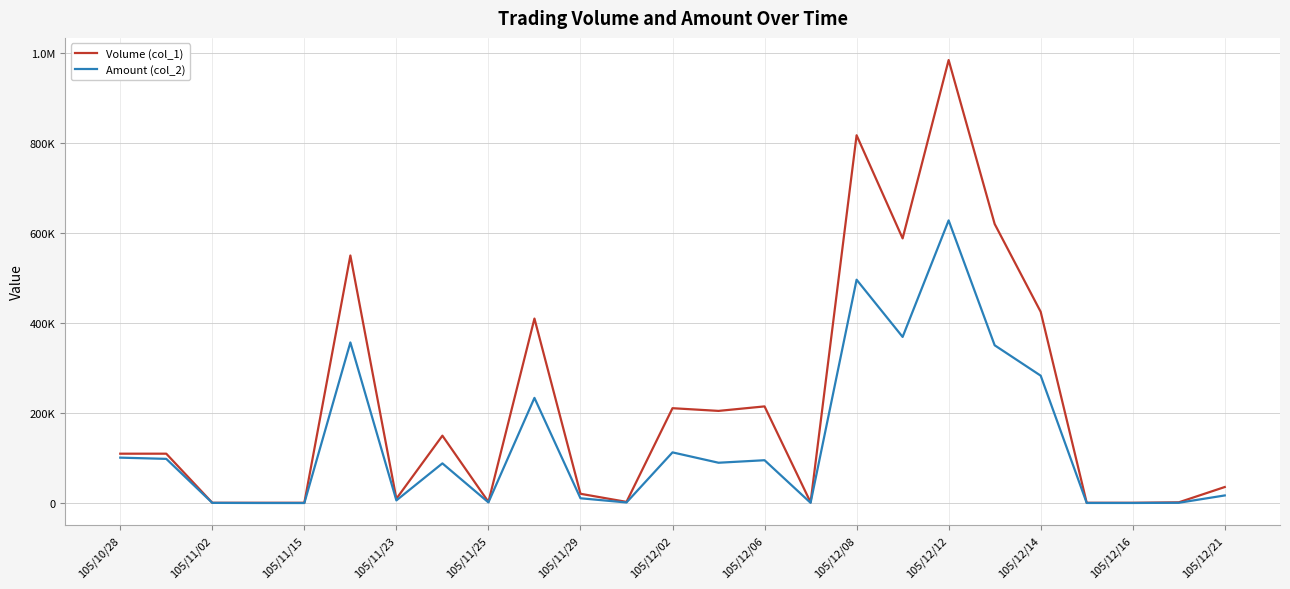

What are all the series names shown in the legend?

Volume (col_1), Amount (col_2)